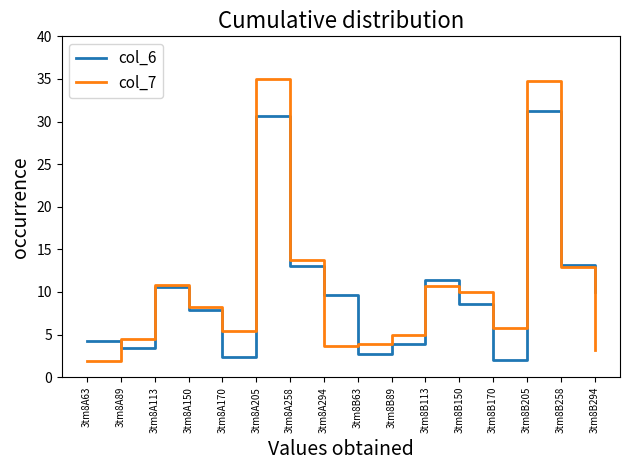

The col_6 series shows 7.9 at 3tm8A150. True or false?

True